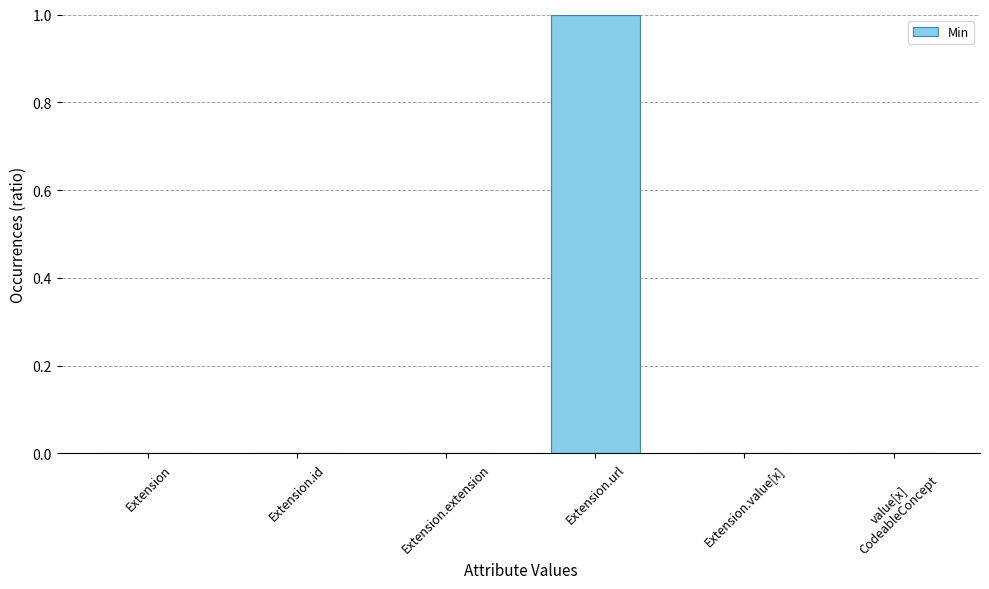

What is the change in value from Extension.extension to Extension.url?

+1